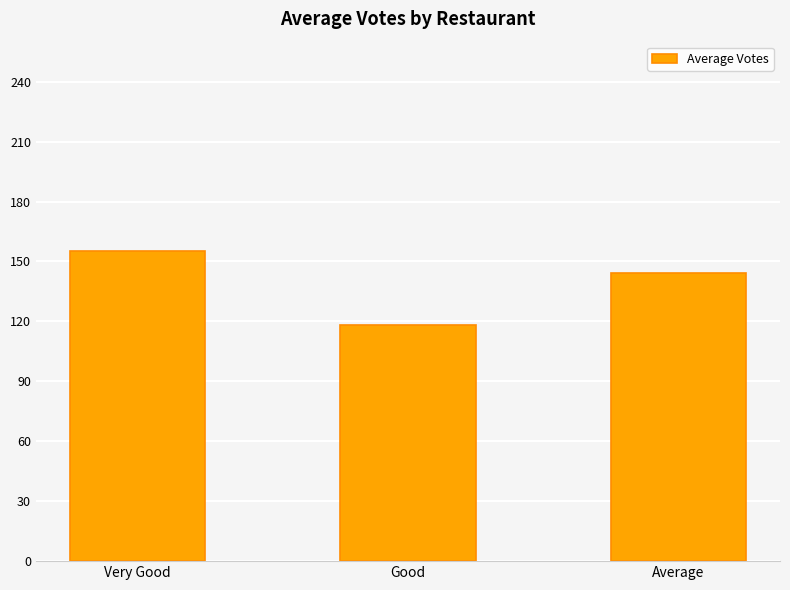

Reading right to left, what are all the values shown in this chart?

Average=144	Good=118	Very Good=155